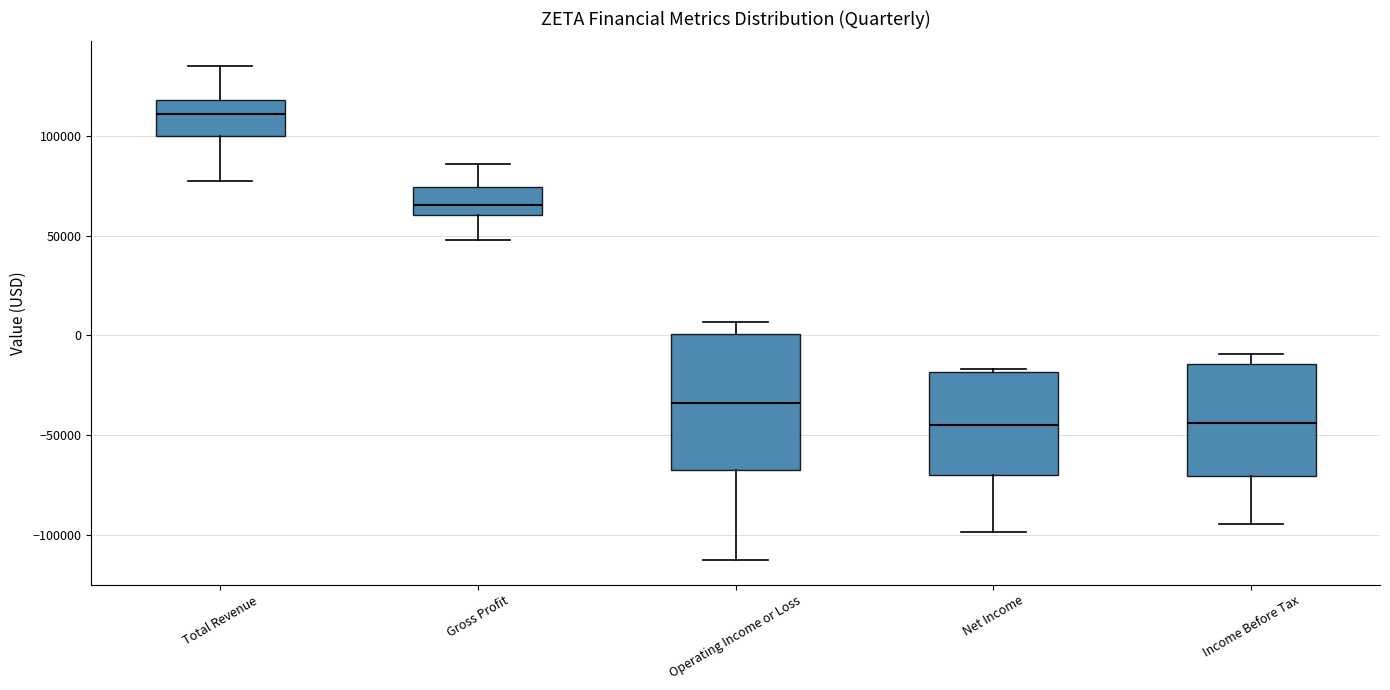

Reading left to right, transcribe this box plot: for each box, give where its median line is, the range the box spans, and where its two whiskers end, as read against the y-axis. The values are not printed on the chart, so give them approximately, as read against the axis.

Total Revenue: median 110000, box 100000 to 120000, whiskers 75000 to 135000
Gross Profit: median 65000, box 60000 to 75000, whiskers 50000 to 85000
Operating Income or Loss: median -35000, box -65000 to 0, whiskers -110000 to 5000
Net Income: median -45000, box -70000 to -20000, whiskers -100000 to -15000
Income Before Tax: median -45000, box -70000 to -15000, whiskers -95000 to -10000